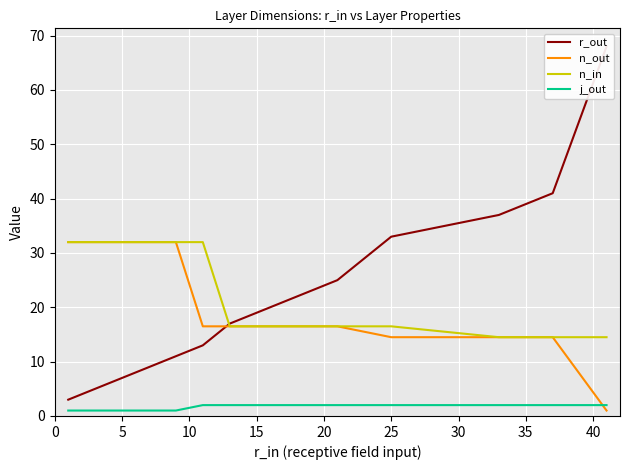

Reading left to right, extract all data points from this chart.

r_out: 3.0	5.0	7.0	9.0	11.0	13.0	17.0	21.0	25.0	33.0	37.0	41.0	68.0
n_out: 32.0	32.0	32.0	32.0	32.0	16.5	16.5	16.5	16.5	14.5	14.5	14.5	1.0
n_in: 32.0	32.0	32.0	32.0	32.0	32.0	16.5	16.5	16.5	16.5	14.5	14.5	14.5
j_out: 1.0	1.0	1.0	1.0	1.0	2.0	2.0	2.0	2.0	2.0	2.0	2.0	2.0